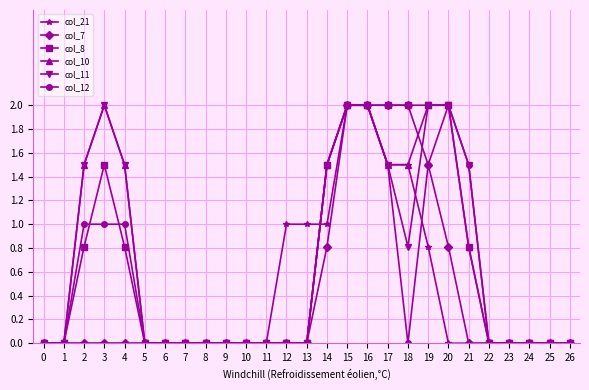

What are all the series names shown in the legend?

col_21, col_7, col_8, col_10, col_11, col_12